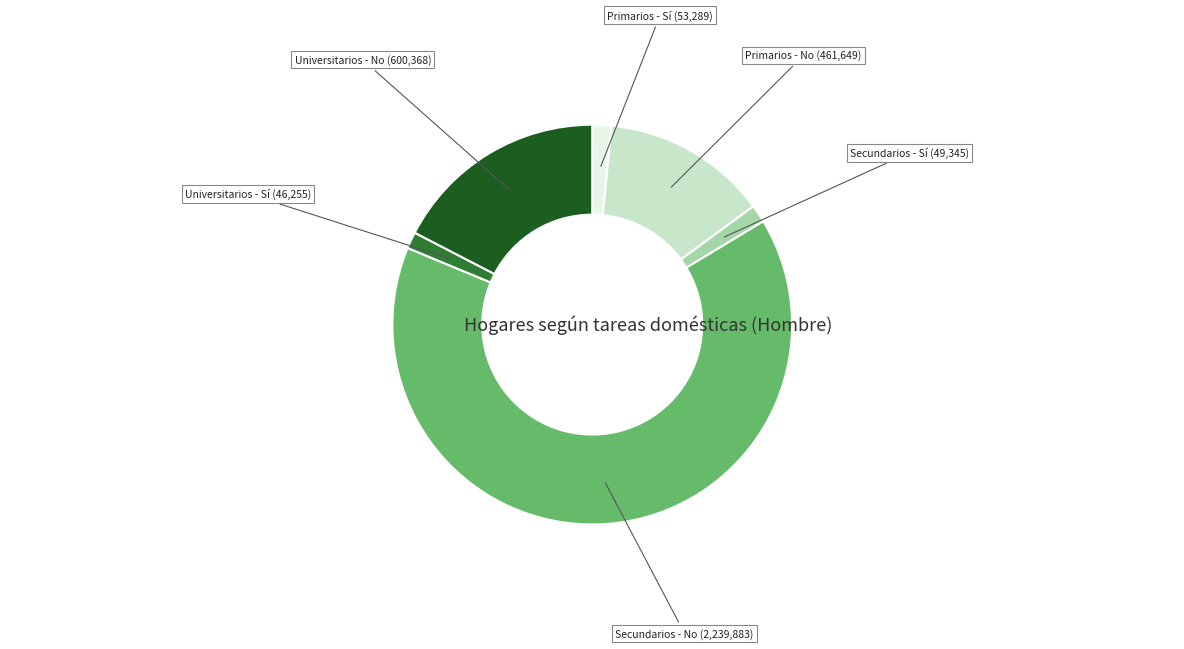

Does any single category account for the majority?

Yes